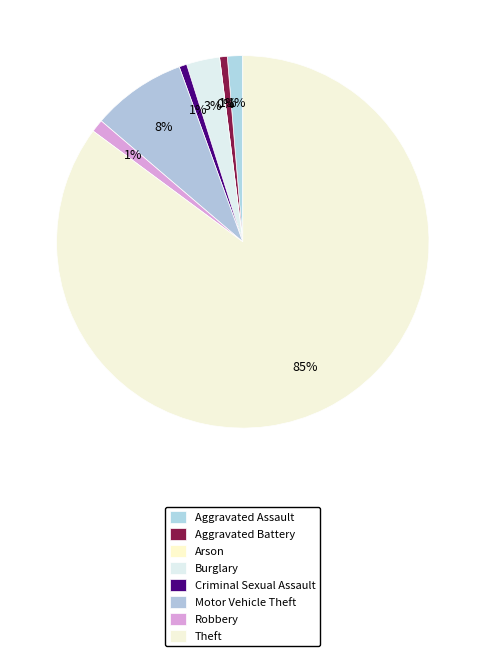

Do Burglary and Theft together represent more than half of the pie?

Yes